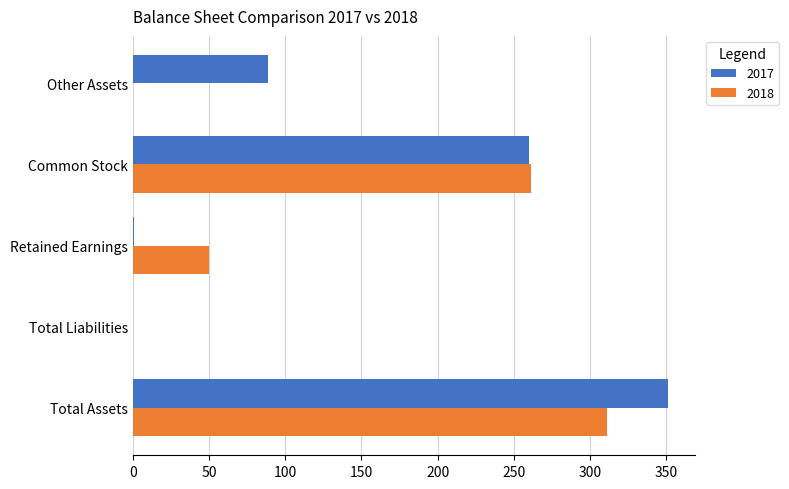

Which category has the highest value across all series?

Total Assets